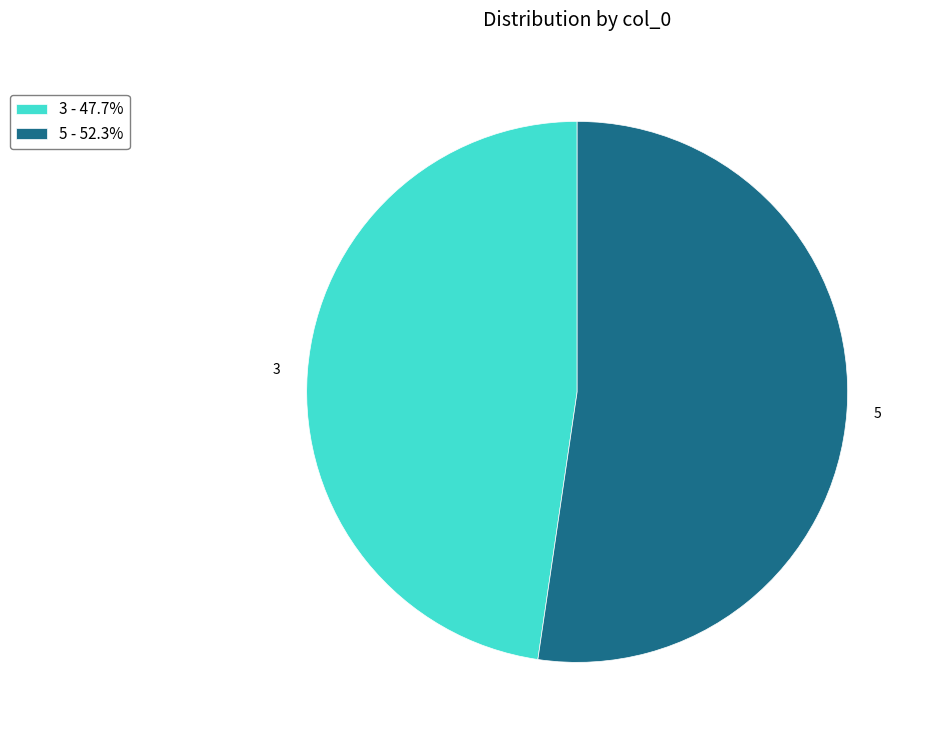

What is the ratio of the value at 5 - 52.3% to the value at 3 - 47.7%?

1.1